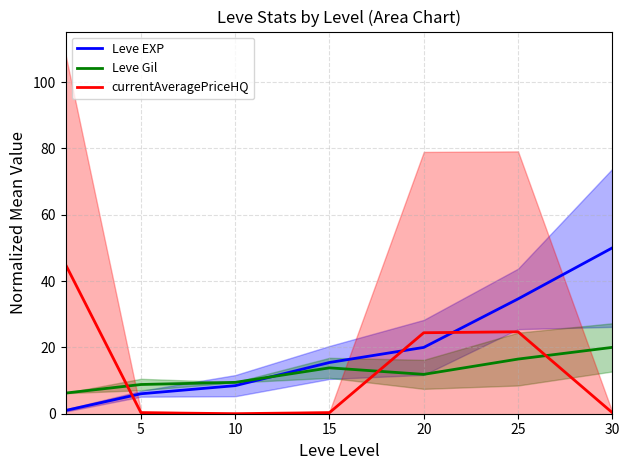

Reading right to left, what are all the values shown in this chart?

Leve EXP: 50.0	34.6	20.0	15.4	8.5	6.0	1.0
Leve Gil: 20.0	16.5	11.9	13.8	9.5	8.8	6.2
currentAveragePriceHQ: 0.3	24.7	24.4	0.3	0.0	0.3	45.0